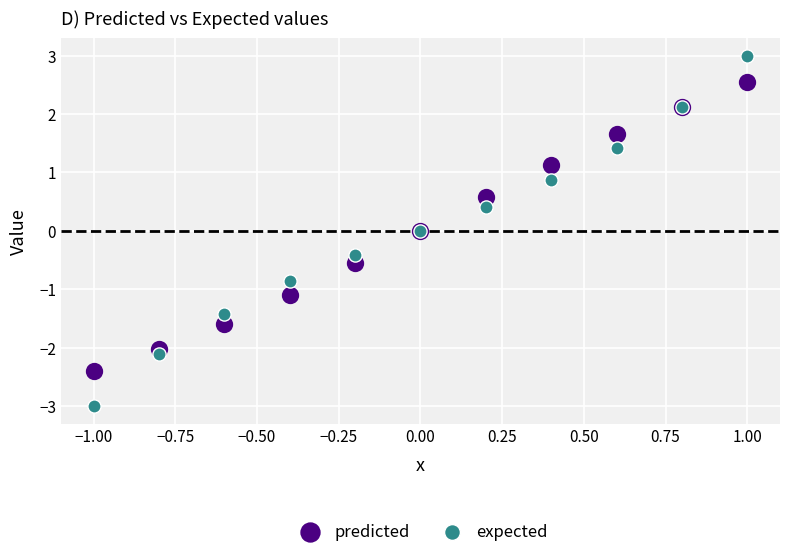

Which series reaches the minimum Y coordinate?

expected